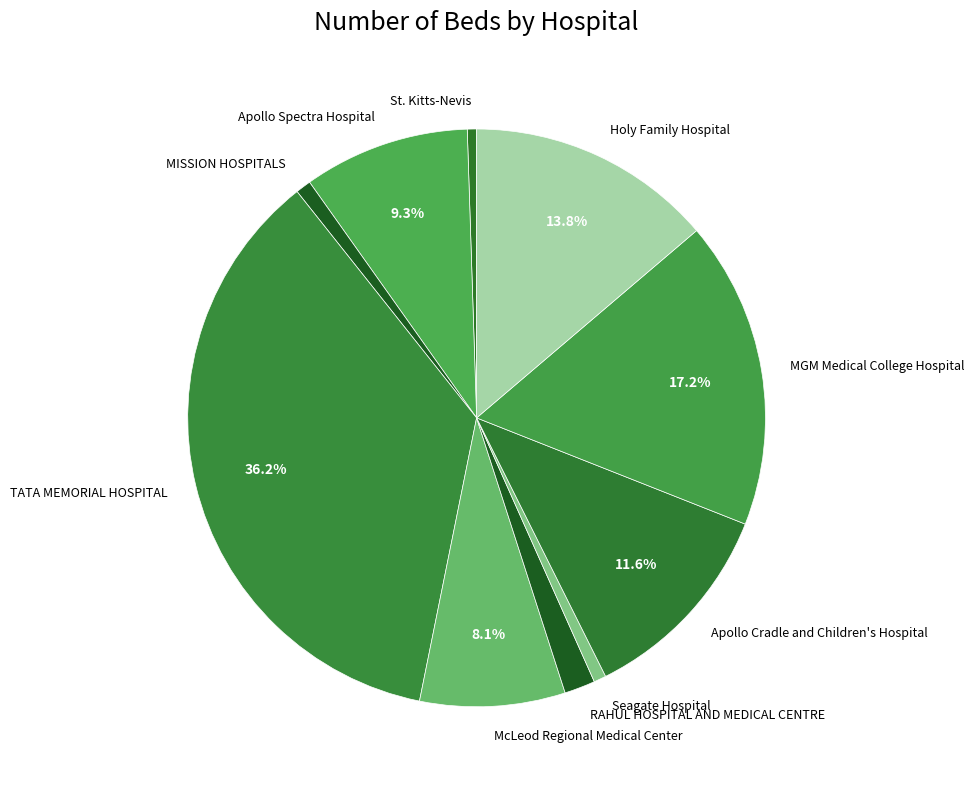

How much of the chart is everything except TATA MEMORIAL HOSPITAL?

63.8%